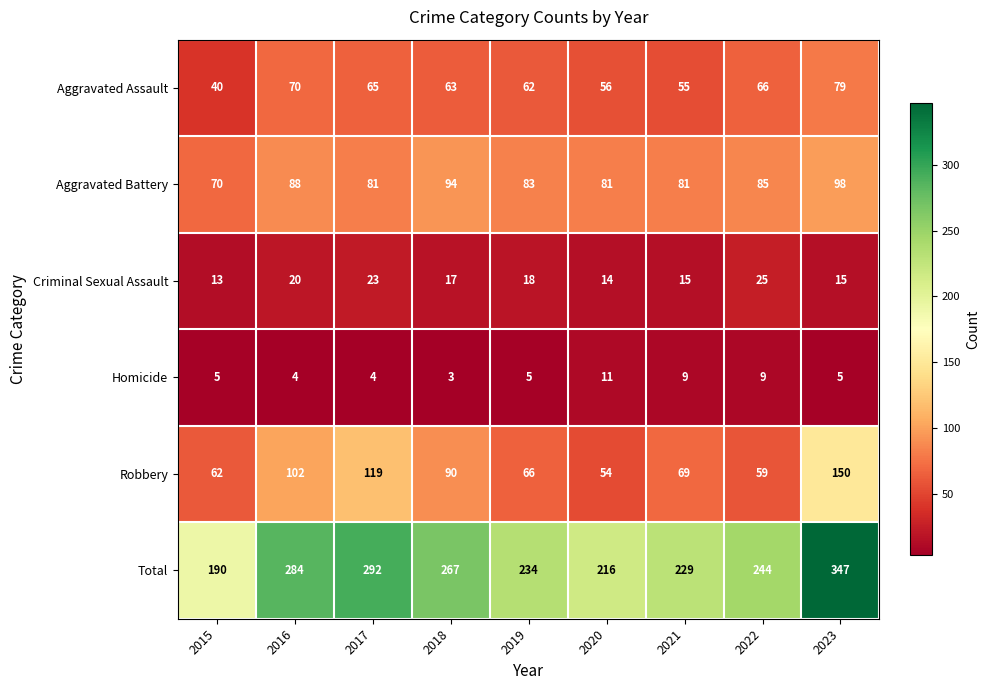

Which series has the widest spread of values?

Total